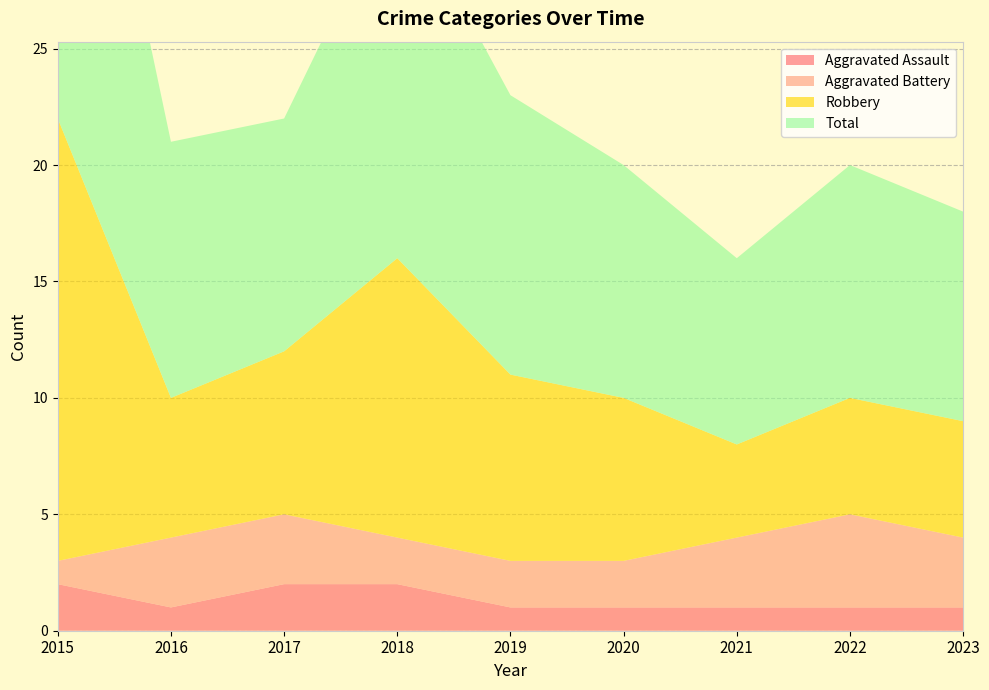

Reading left to right, list all the values displayed in this chart.

Aggravated Assault: 2	1	2	2	1	1	1	1	1
Aggravated Battery: 1	3	3	2	2	2	3	4	3
Robbery: 19	6	7	12	8	7	4	5	5
Total: 22	11	10	16	12	10	8	10	9